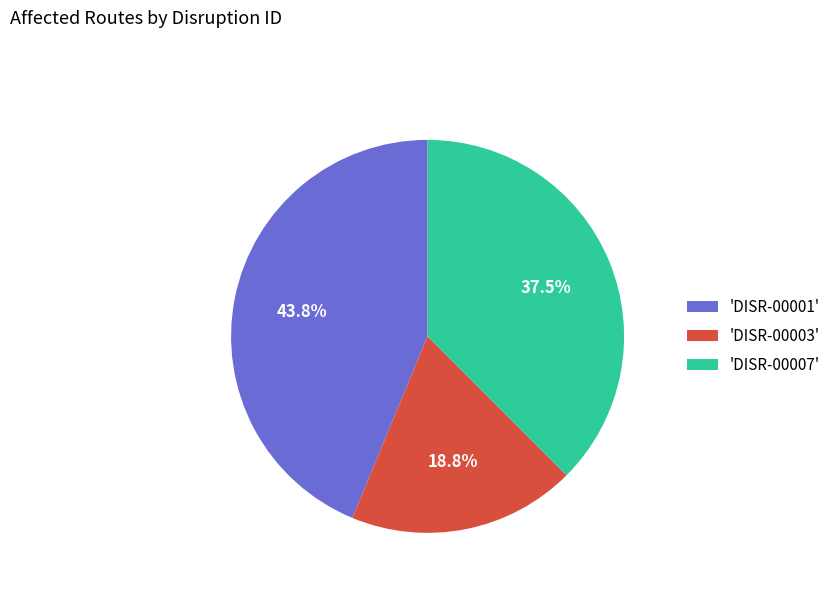

Do 'DISR-00001' and 'DISR-00003' together represent more than half of the pie?

Yes